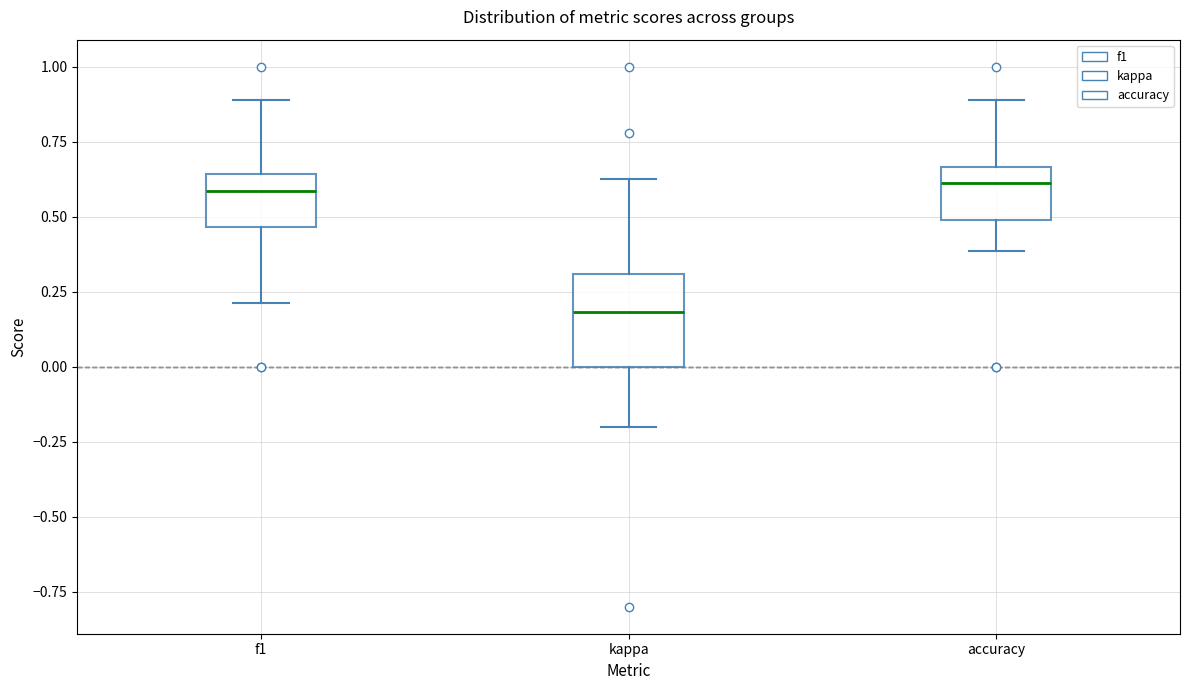

Which box has the lowest median line?

kappa